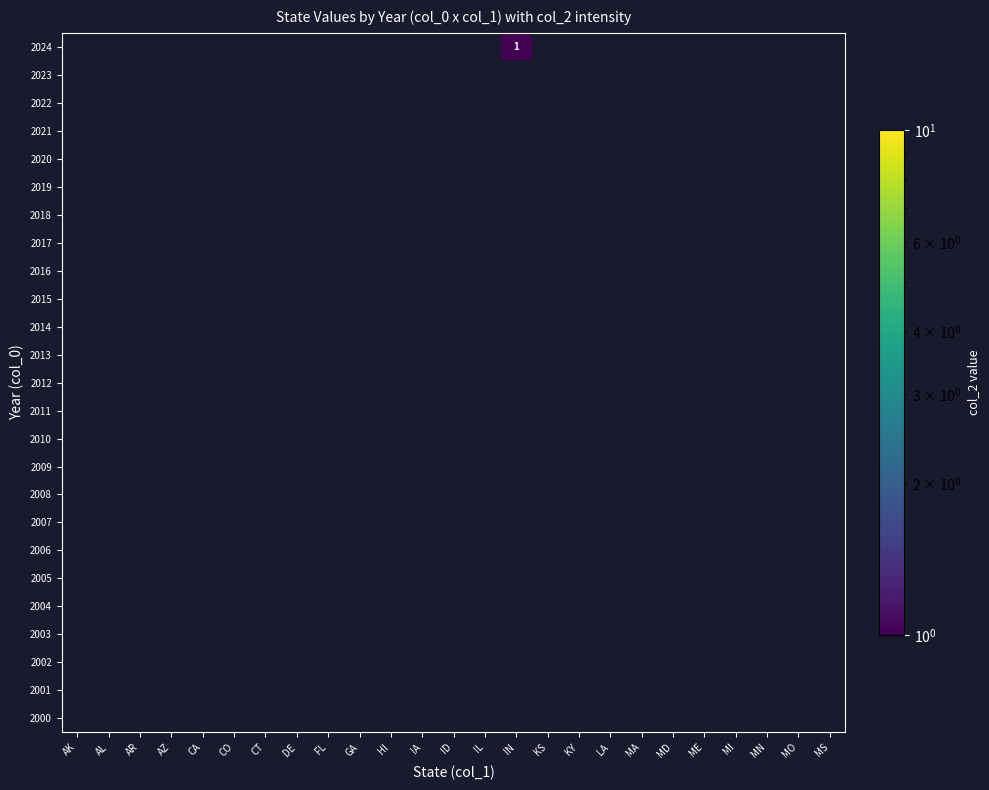

Is the value of 2003 at AZ greater than the value of 2013 at IA?

No